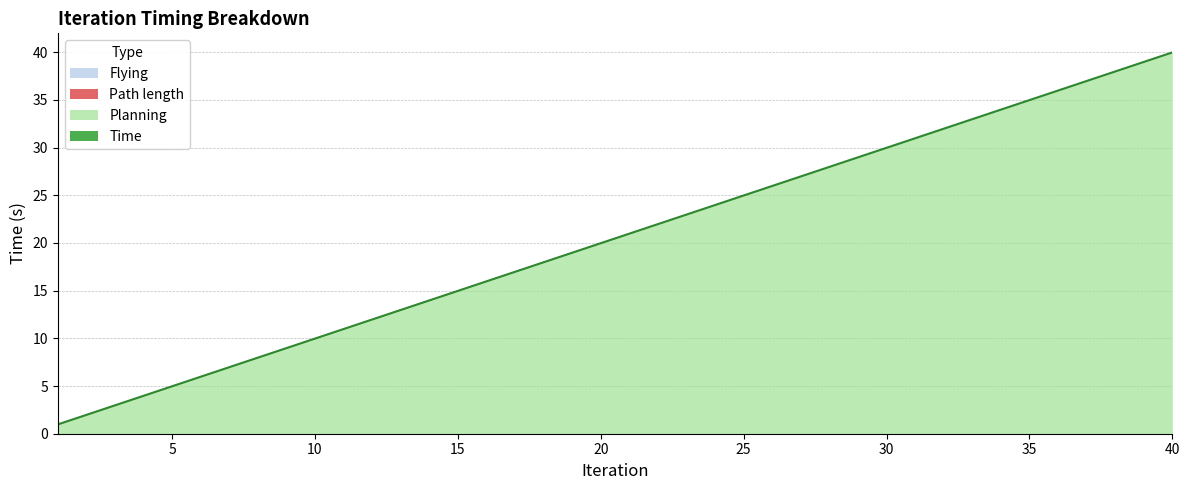

Reading left to right, list all the values displayed in this chart.

Time: 1.0	2.0	3.0	4.0	5.0	6.0	7.0	8.0	9.0	10.0	11.0	12.0	13.0	14.0	15.0	16.0	17.0	18.0	19.0	20.0	21.0	22.0	23.0	24.0	25.0	26.0	27.0	28.0	29.0	30.0	31.0	32.0	33.0	34.0	35.0	36.0	37.0	38.0	39.0	40.0
Planning: 1.0	2.0	3.0	4.0	5.0	6.0	7.0	8.0	9.0	10.0	11.0	12.0	13.0	14.0	15.0	16.0	17.0	18.0	19.0	20.0	21.0	22.0	23.0	24.0	25.0	26.0	27.0	28.0	29.0	30.0	31.0	32.0	33.0	34.0	35.0	36.0	37.0	38.0	39.0	40.0
Path length: 0.0	0.0	0.0	0.0	0.0	0.0	0.0	0.0	0.0	0.0	0.0	0.0	0.0	0.0	0.0	0.0	0.0	0.0	0.0	0.0	0.0	0.0	0.0	0.0	0.0	0.0	0.0	0.0	0.0	0.0	0.0	0.0	0.0	0.0	0.0	0.0	0.0	0.0	0.0	0.0
Flying: 0.0	0.0	0.0	0.0	0.0	0.0	0.0	0.0	0.0	0.0	0.0	0.0	0.0	0.0	0.0	0.0	0.0	0.0	0.0	0.0	0.0	0.0	0.0	0.0	0.0	0.0	0.0	0.0	0.0	0.0	0.0	0.0	0.0	0.0	0.0	0.0	0.0	0.0	0.0	0.0